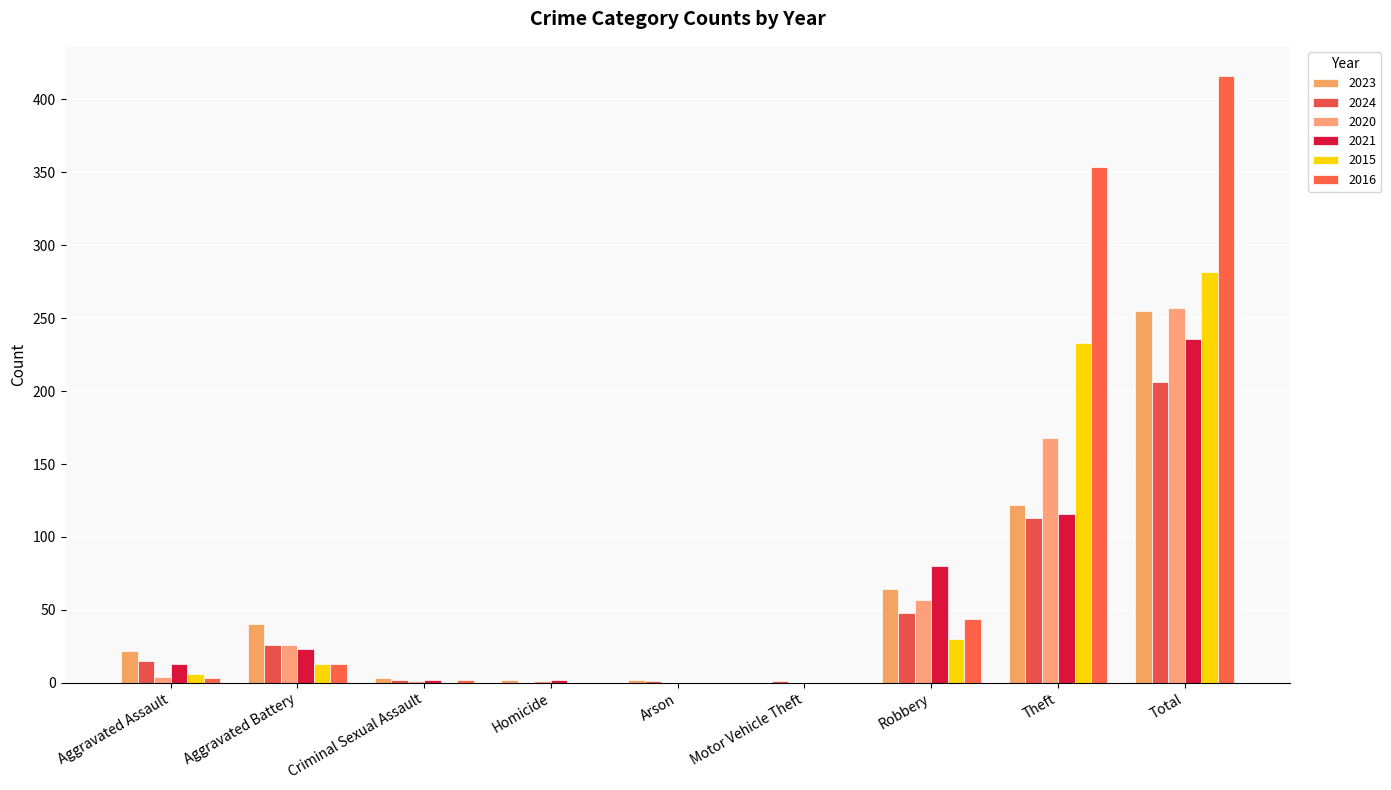

Is it true that 2015 equals 0 at Criminal Sexual Assault?

True